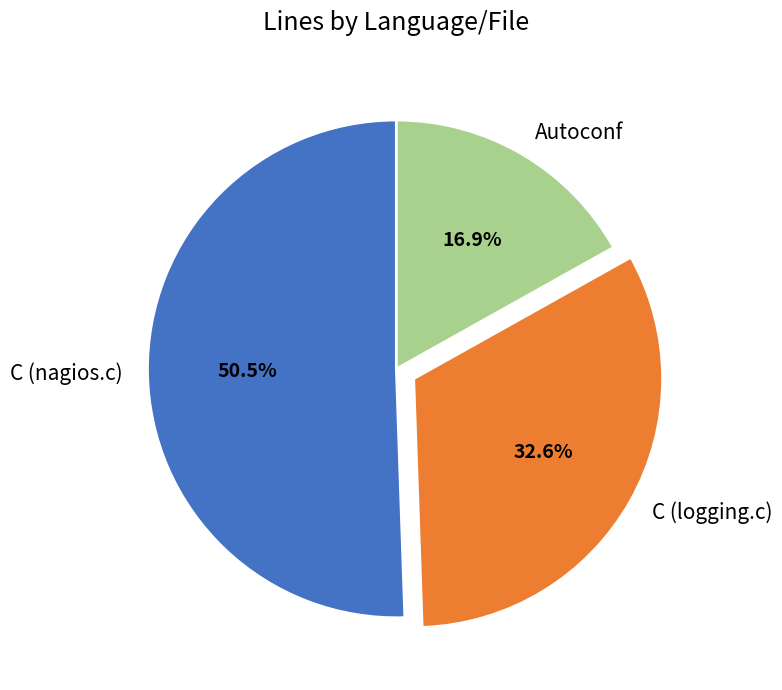

Does Autoconf represent more than half of the total?

No